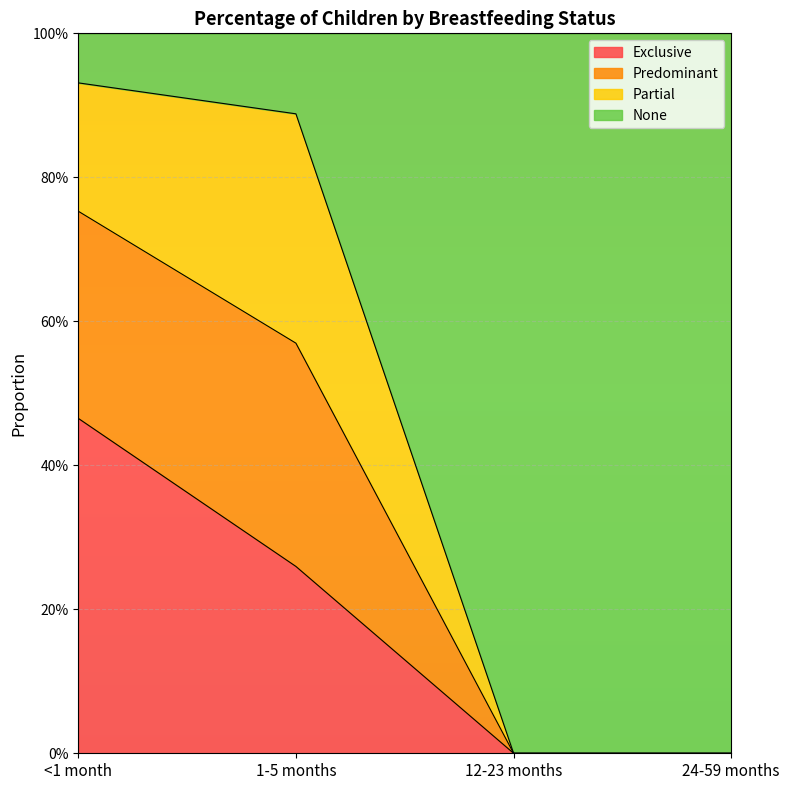

True or false: Exclusive and Predominant intersect in this chart.

False